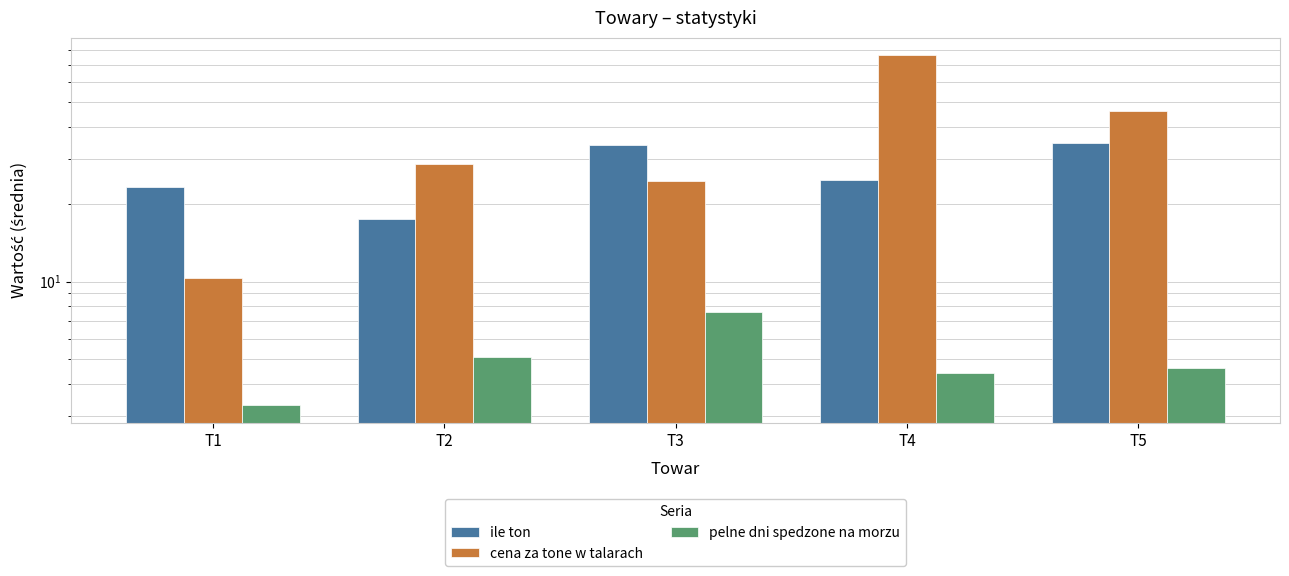

Count the number of data series in this chart.

3